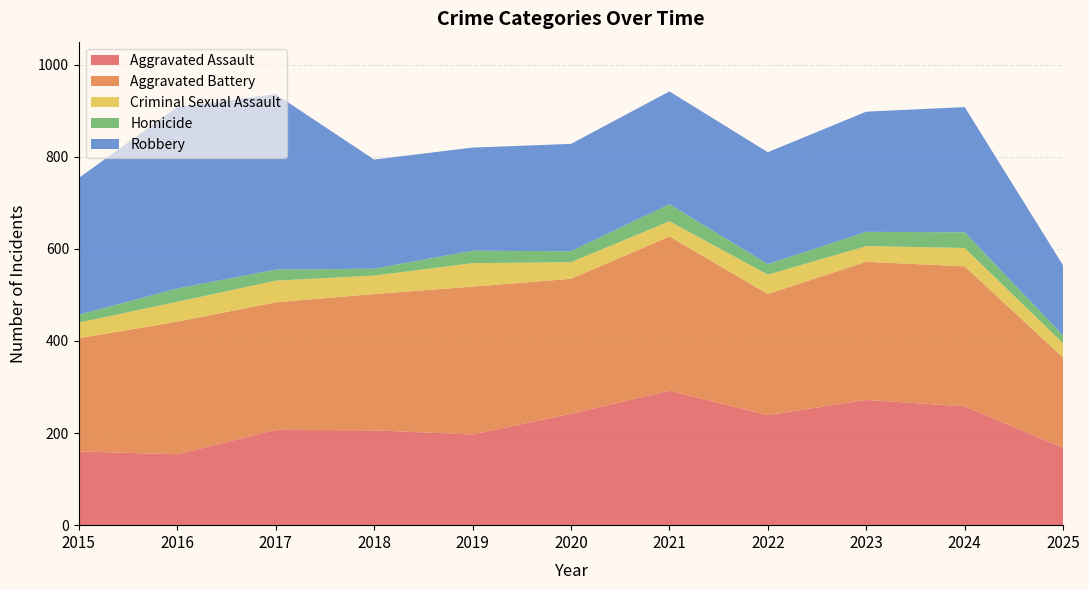

Reading left to right, list all the values displayed in this chart.

Aggravated Assault: 160	154	207	206	197	242	292	239	272	258	168
Aggravated Battery: 246	288	277	296	321	293	335	263	300	304	196
Criminal Sexual Assault: 34	43	47	40	51	36	33	42	34	40	31
Homicide: 17	29	24	15	27	24	37	23	31	34	17
Robbery: 297	394	381	237	224	233	245	243	261	272	152